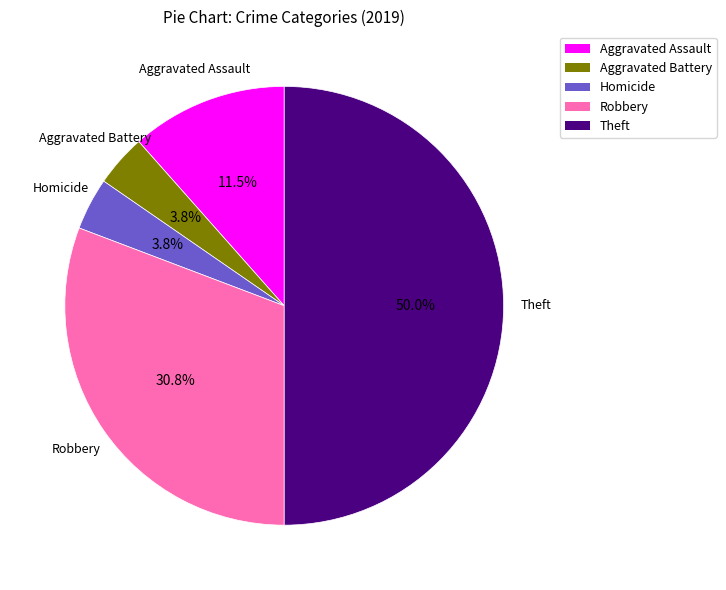

How many slices are in this pie chart?

5